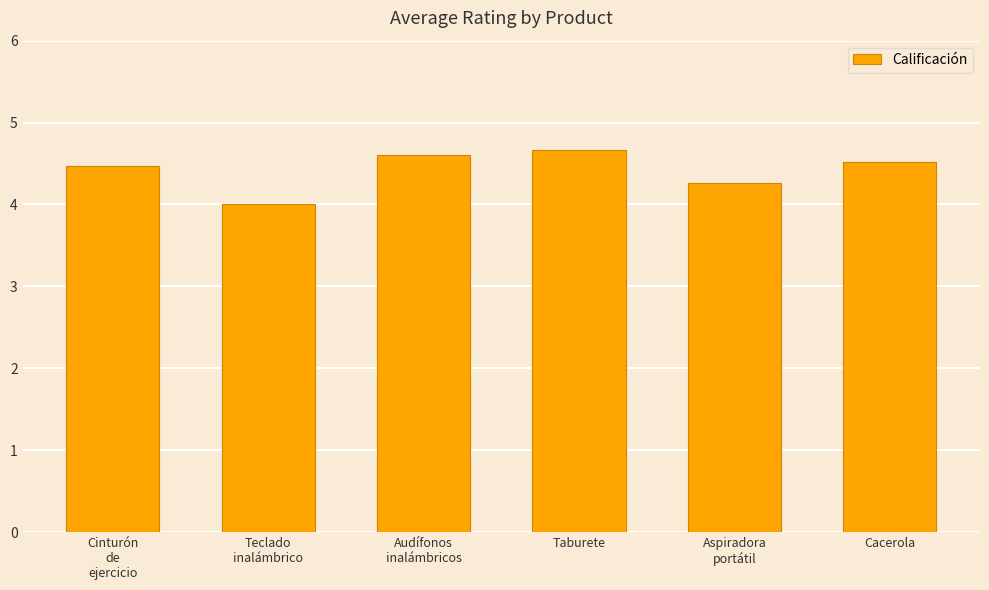

What is the change in value from Cinturón
de
ejercicio to Aspiradora
portátil?

-0.2